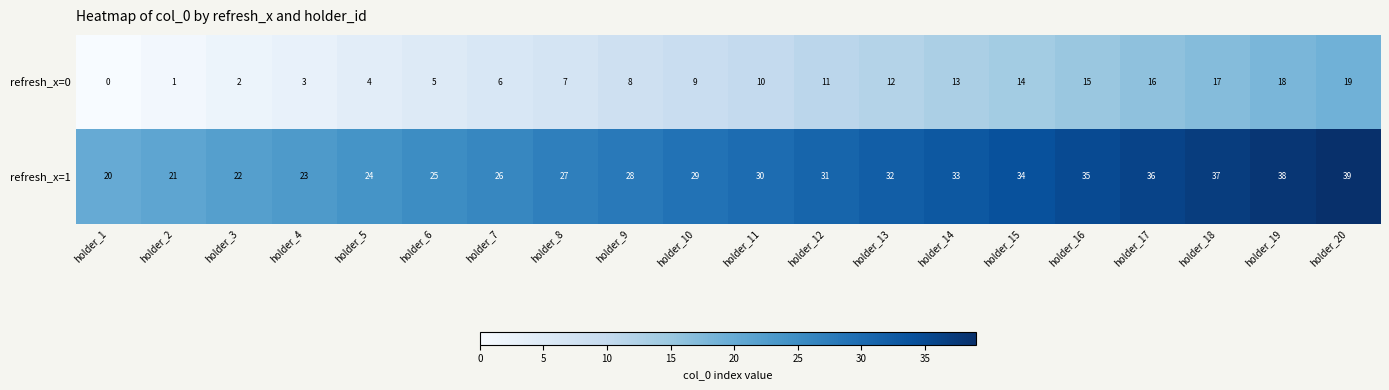

Where is refresh_x=0 nearest to the value 9?

holder_10